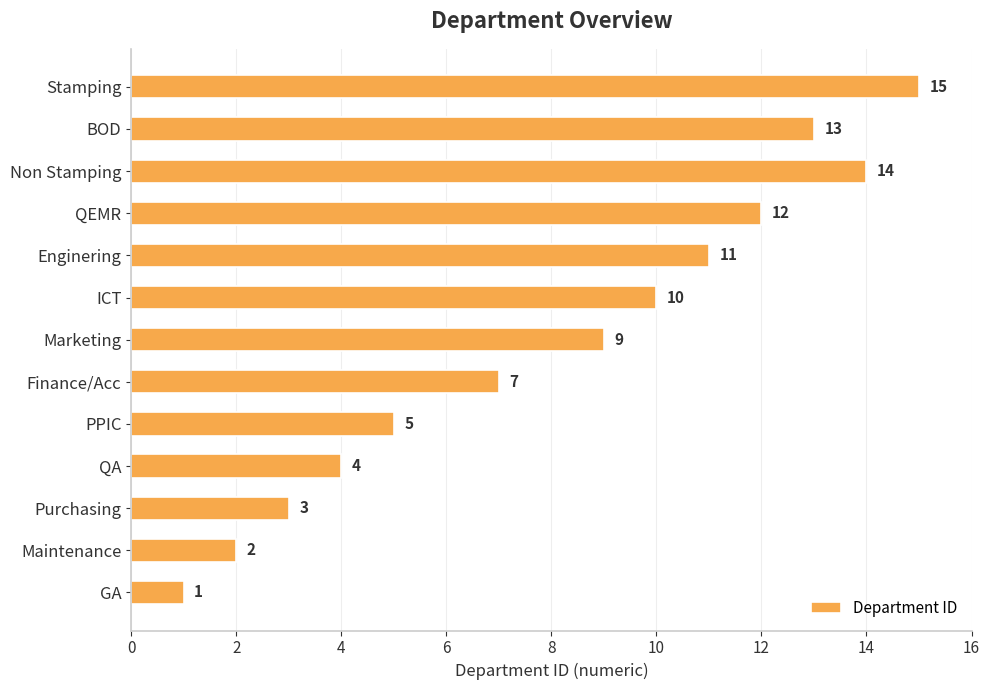

The chart shows a value of 17 at ICT. True or false?

False